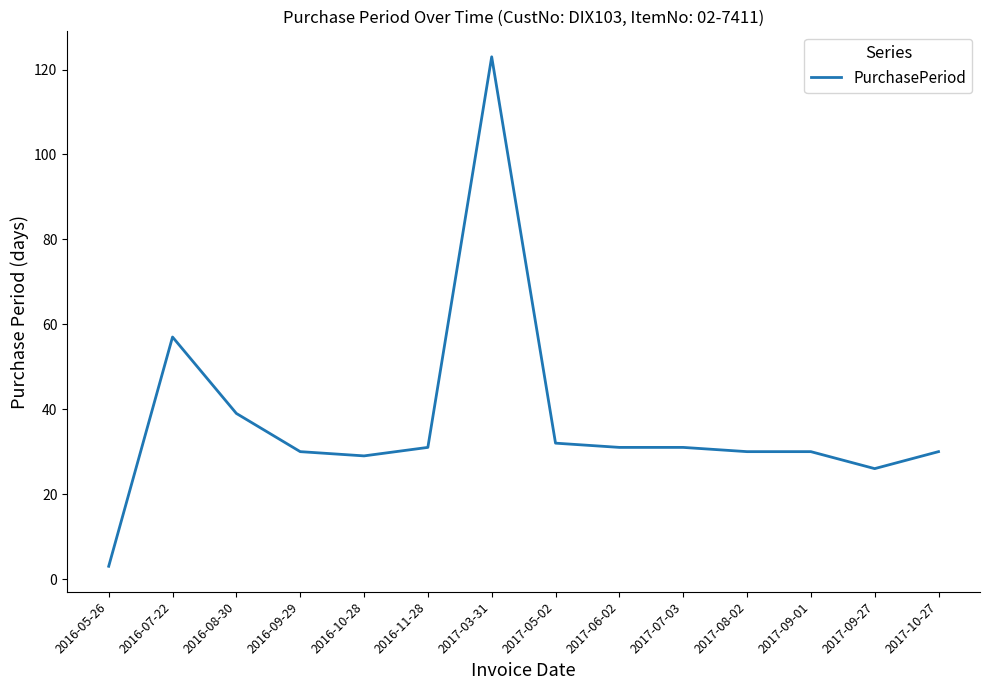

What value does the data have at 2017-09-01, to the nearest 5?

30